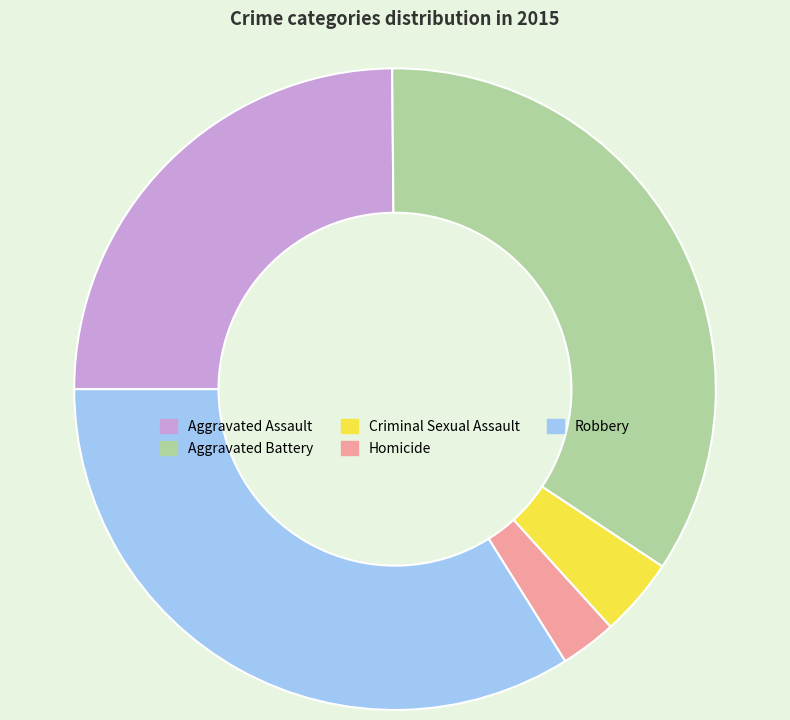

What is the smallest slice in the pie chart?

Homicide